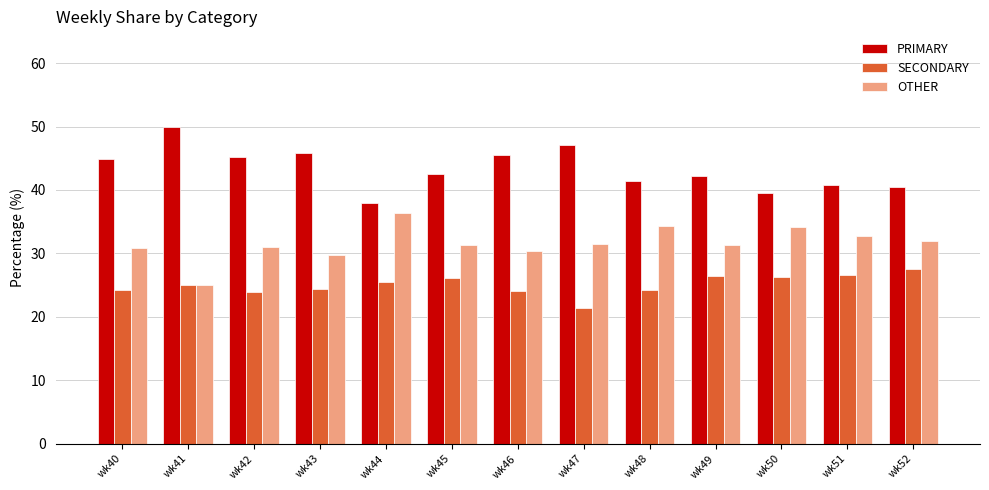

The OTHER series shows 7.6 at wk42. True or false?

False